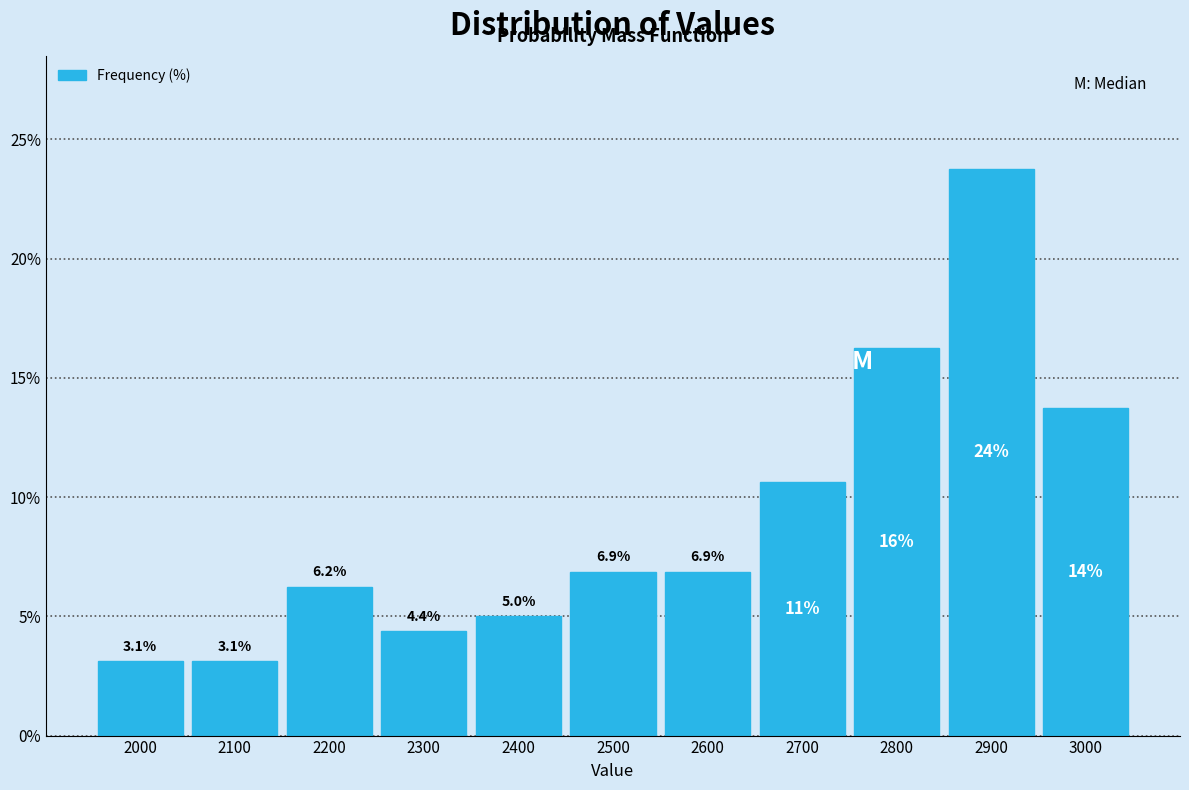

Over which range of the x-axis is the bar tallest?

2850 to 2950